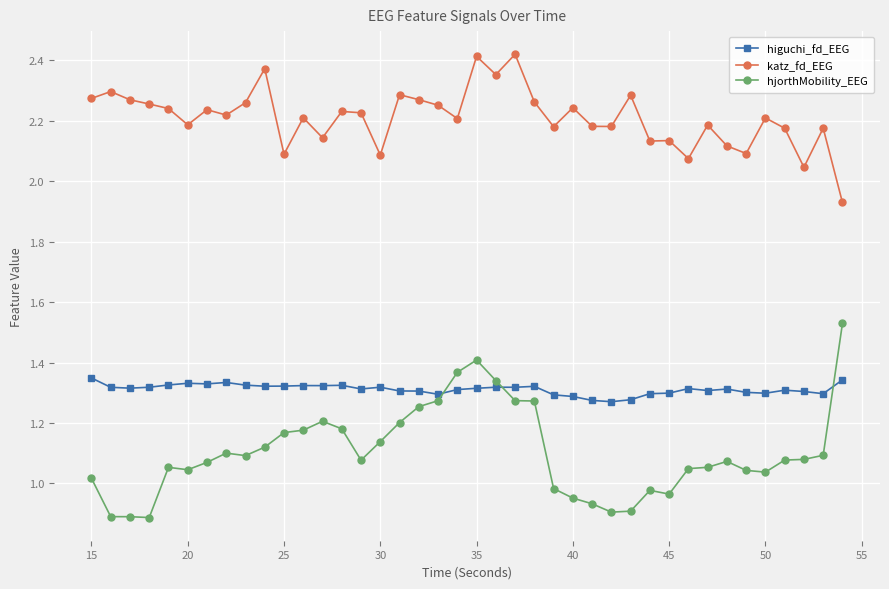

True or false: higuchi_fd_EEG and katz_fd_EEG intersect in this chart.

False